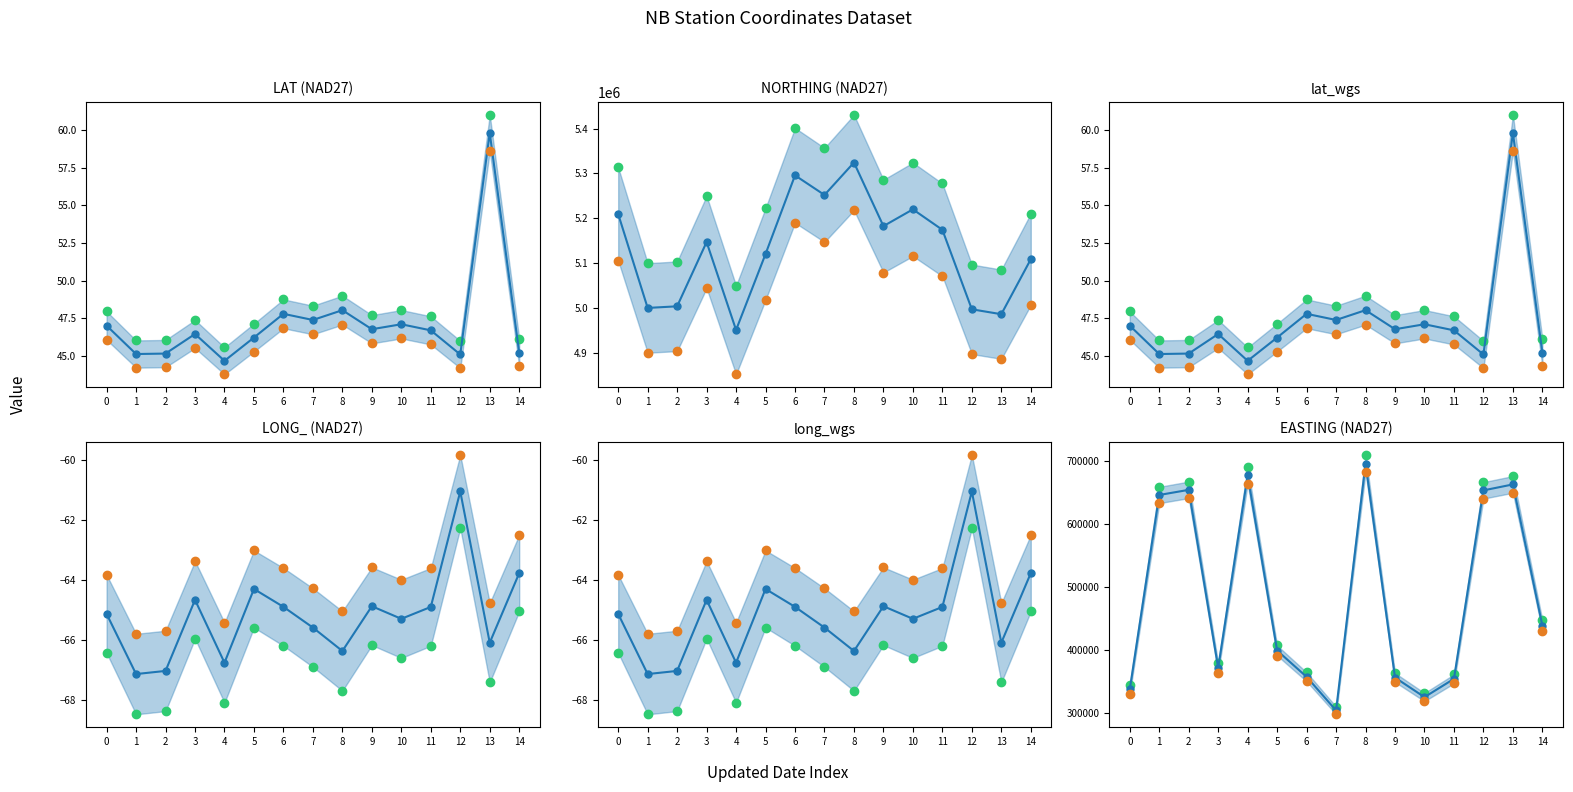

How many lines are shown in the chart?

3